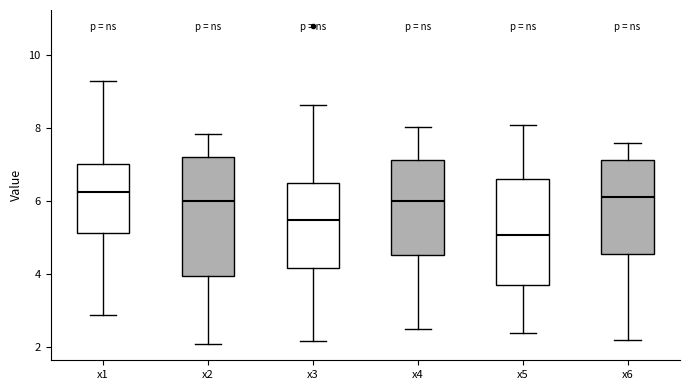

Reading left to right, transcribe this box plot: for each box, give where its median line is, the range the box spans, and where its two whiskers end, as read against the y-axis. The values are not printed on the chart, so give them approximately, as read against the axis.

x1: median 6.2, box 5.2 to 7.0, whiskers 2.8 to 9.2
x2: median 6.0, box 4.0 to 7.2, whiskers 2.0 to 7.8
x3: median 5.4, box 4.2 to 6.4, whiskers 2.2 to 8.6
x4: median 6.0, box 4.6 to 7.2, whiskers 2.4 to 8.0
x5: median 5.0, box 3.6 to 6.6, whiskers 2.4 to 8.0
x6: median 6.2, box 4.6 to 7.2, whiskers 2.2 to 7.6